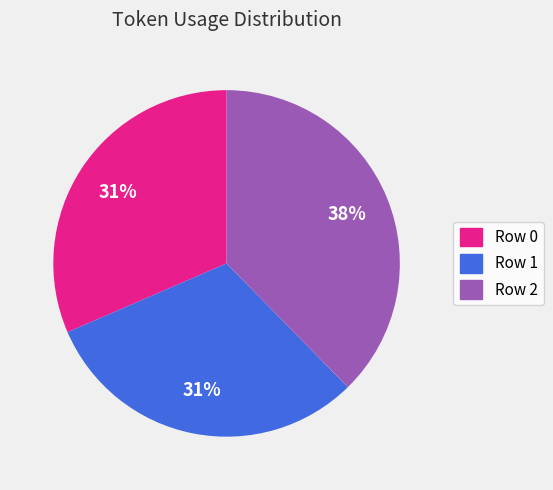

To the nearest percent, what is the average slice percentage?

33%